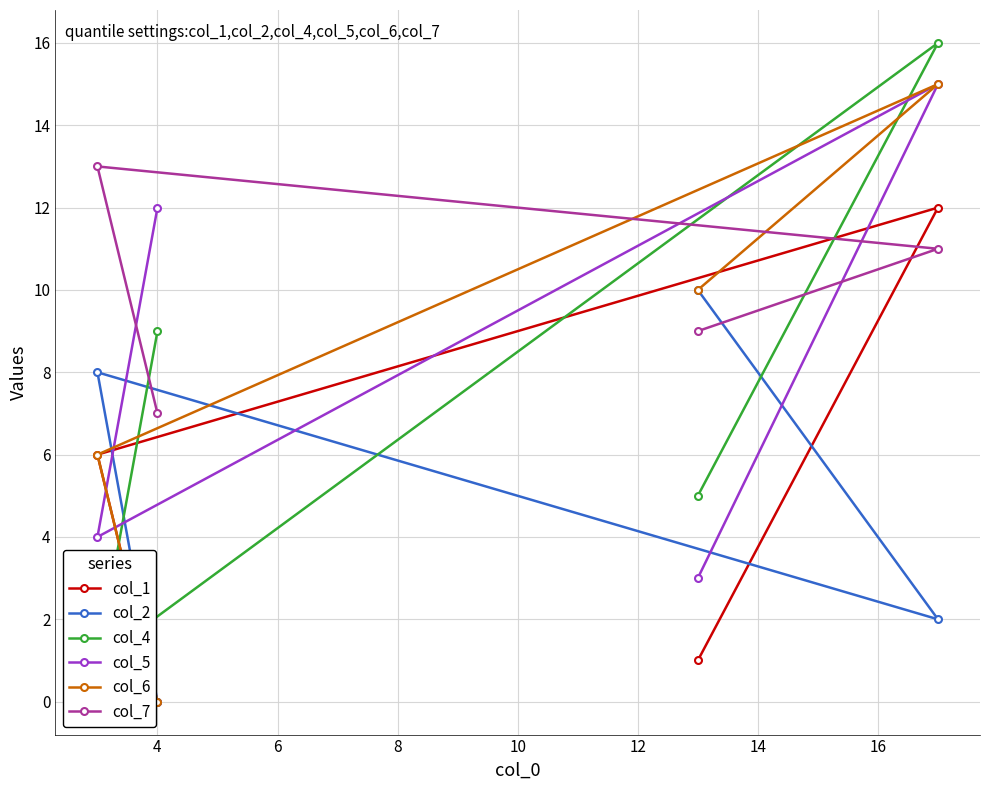

What is the highest value of the col_4 series?

16